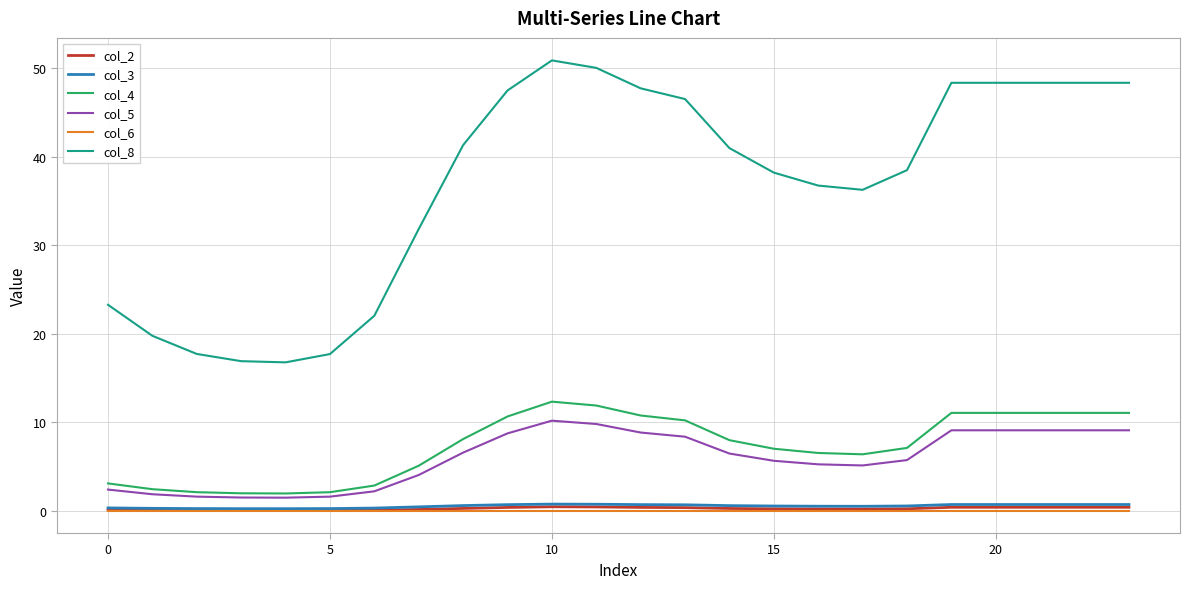

What is the lowest value of the col_4 series?

1.9